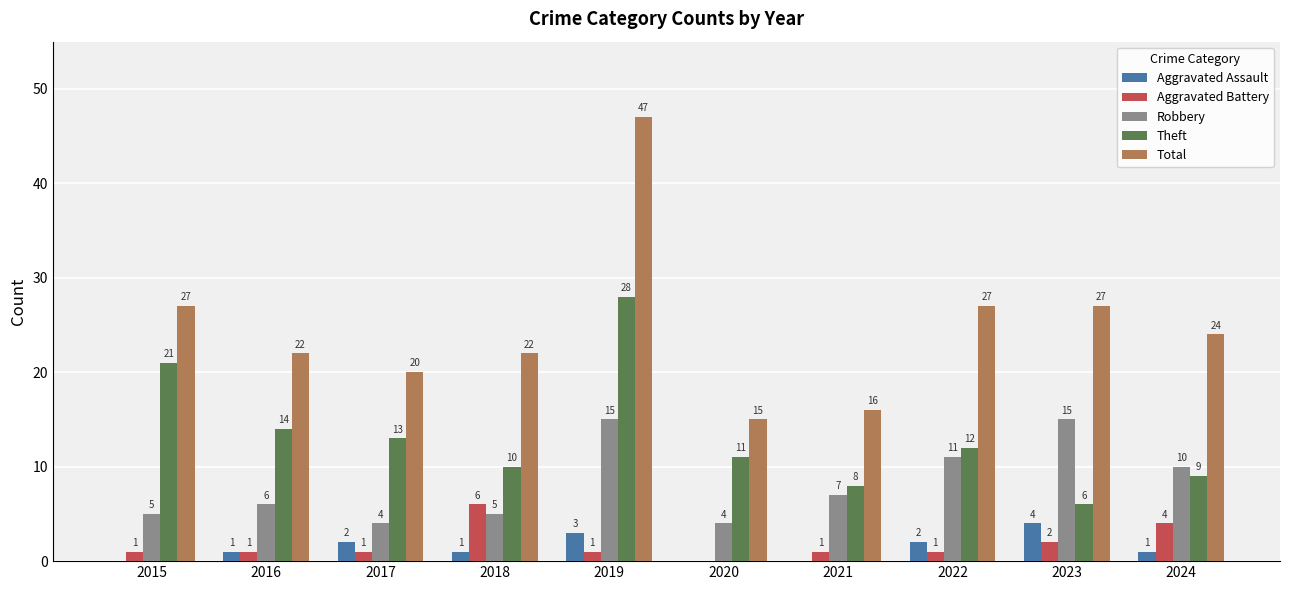

Is it true that Robbery equals 1 at 2017?

False